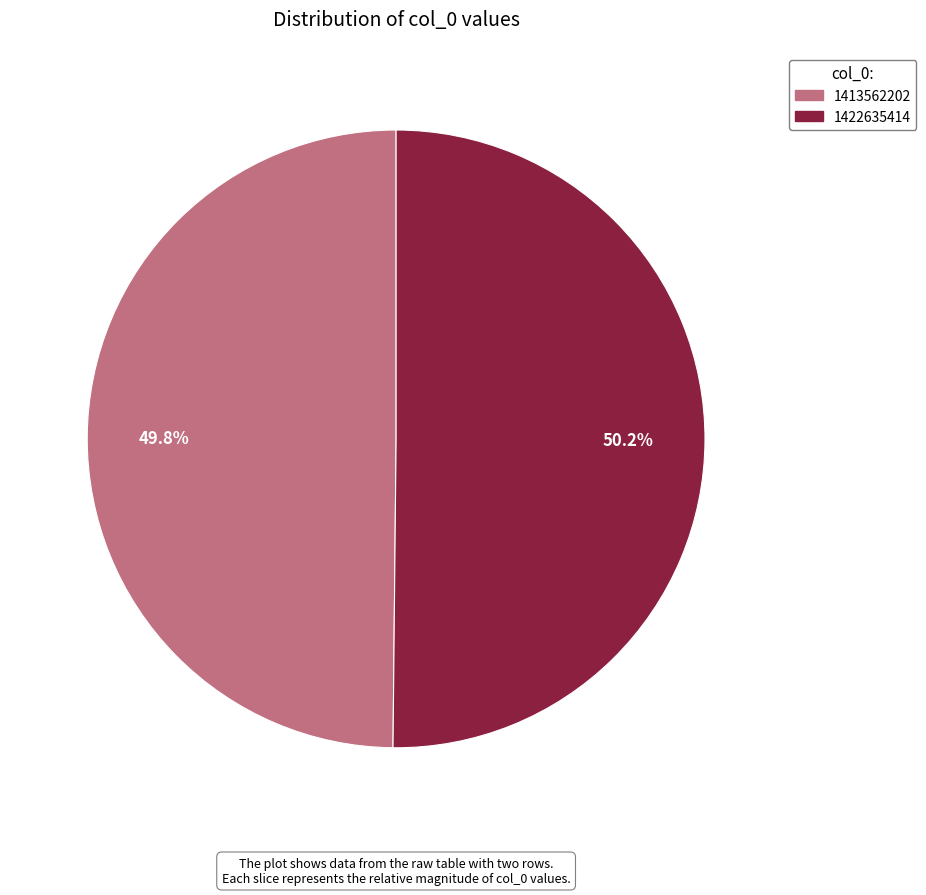

How many slices are in this pie chart?

2